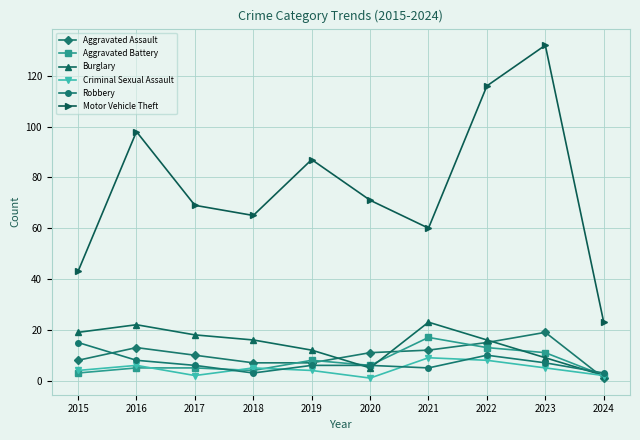

How many distinct data groups are displayed?

6